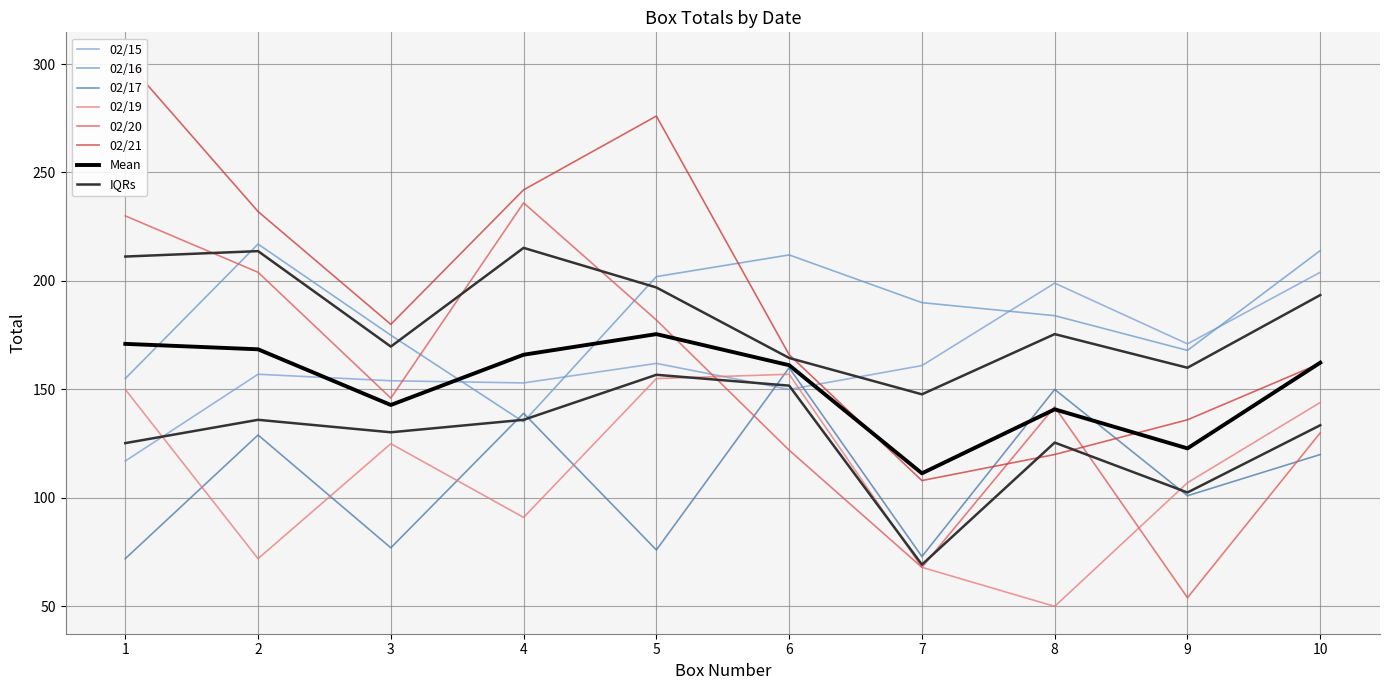

Rank the series at 5 from lowest to highest value.

02/17, 02/19, 02/15, 02/20, 02/16, 02/21